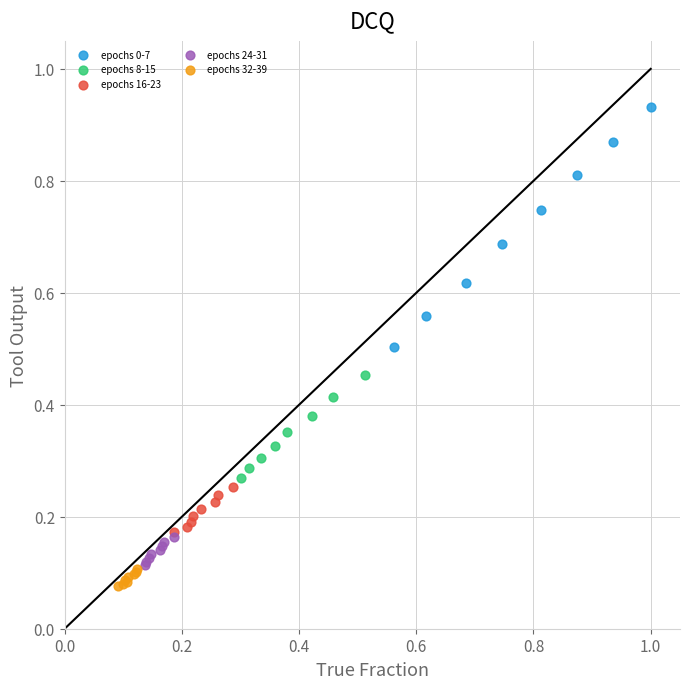

Which series contains the highest Y value?

epochs 0-7